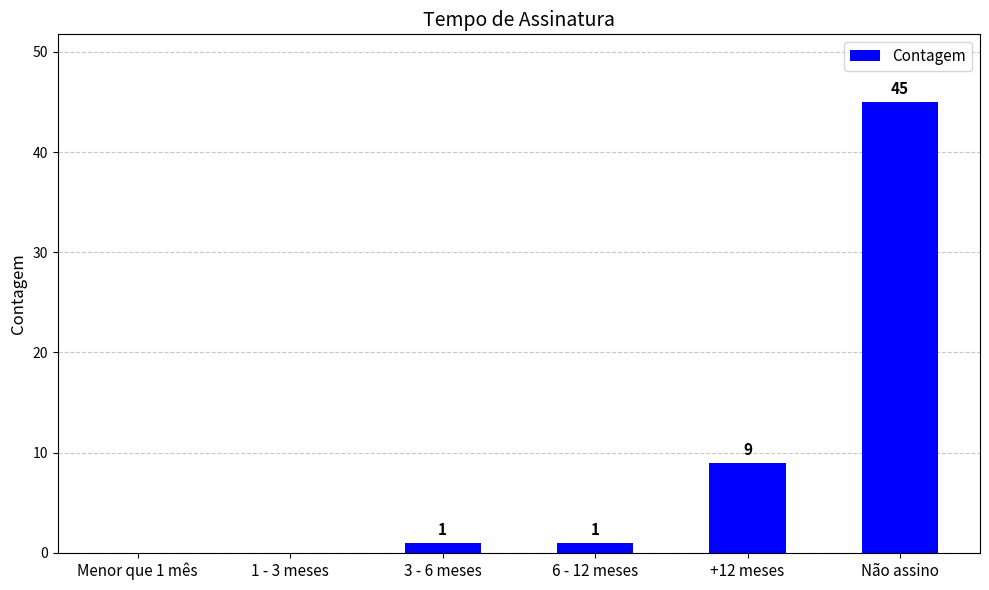

What is the change in value from Menor que 1 mês to 6 - 12 meses?

+1